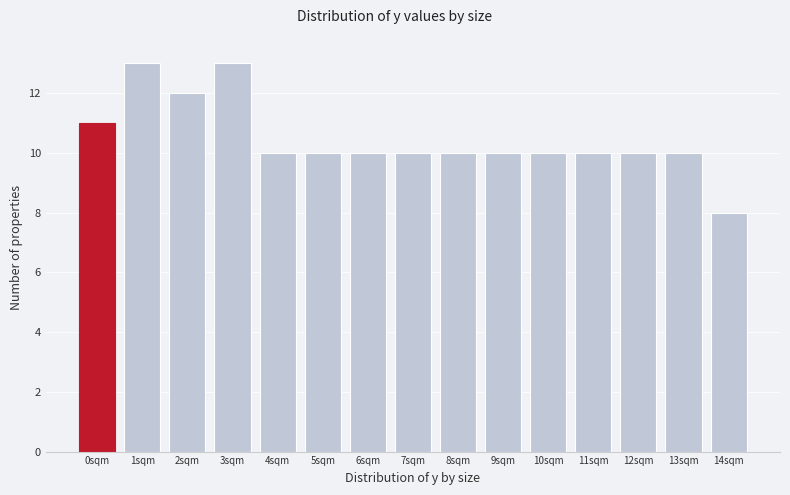

Reading left to right, list all the values displayed in this chart.

11	13	12	13	10	10	10	10	10	10	10	10	10	10	8